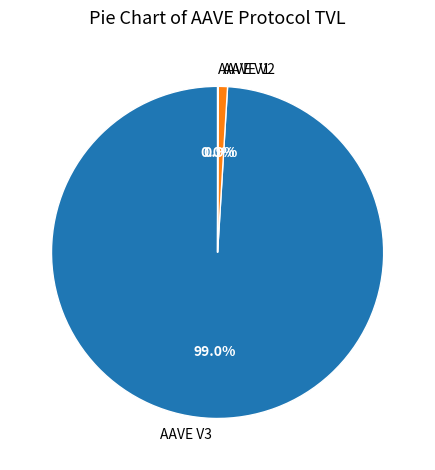

Is there any slice that represents more than half of the pie?

Yes